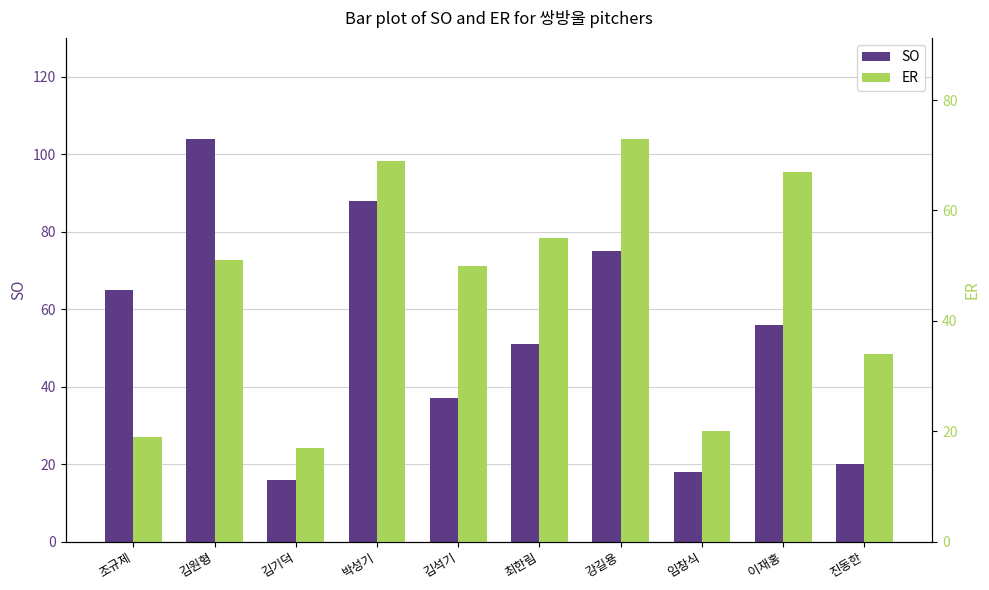

What is the label of the 6th bar from the left?

최한림